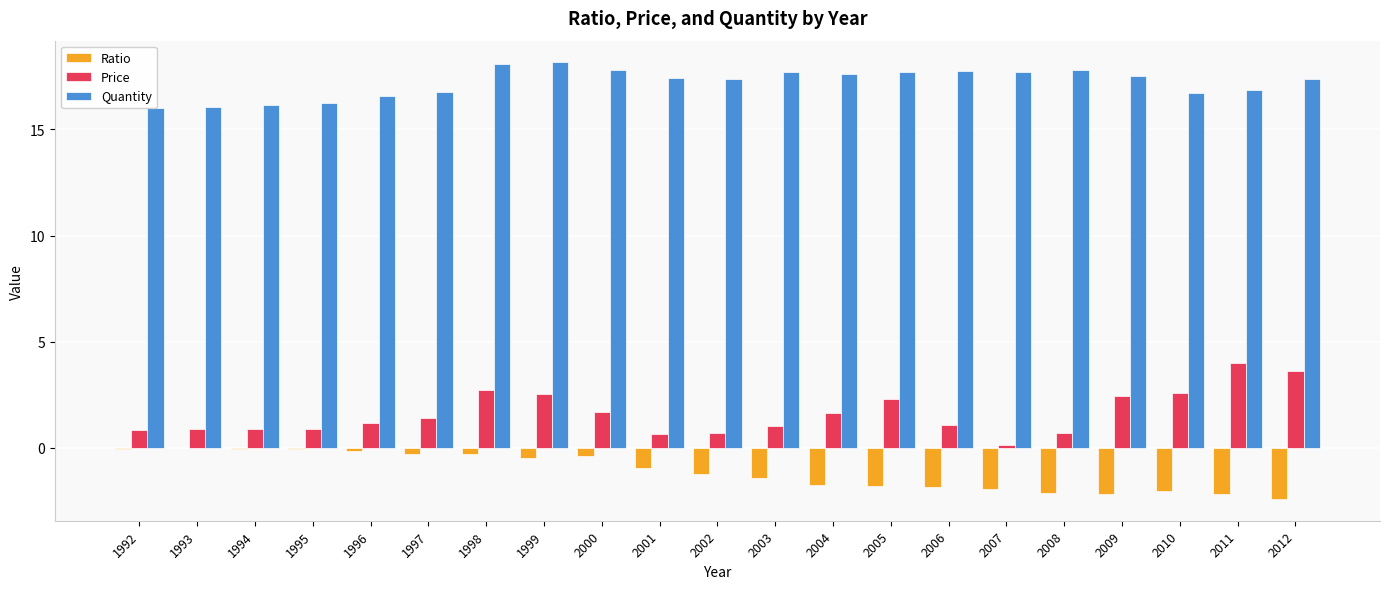

Which category has the lowest value in the Price series?

2007